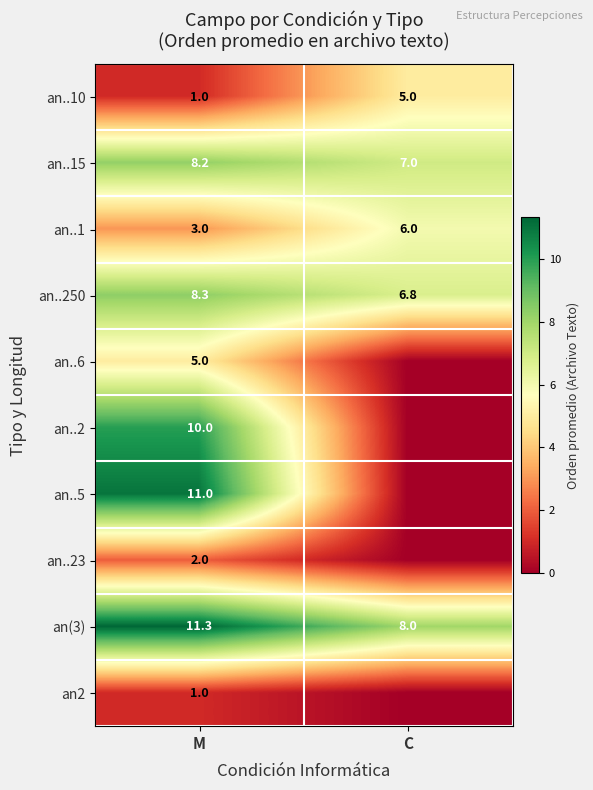

True or false: an..1 has a value of 9.1 at C.

False